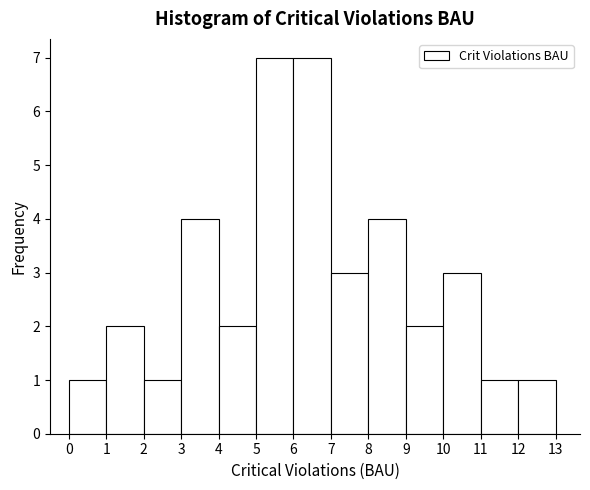

How tall is the bar that spans 3 to 4 on the x-axis? The values are not printed on the chart, so give them approximately, as read against the axis.

4